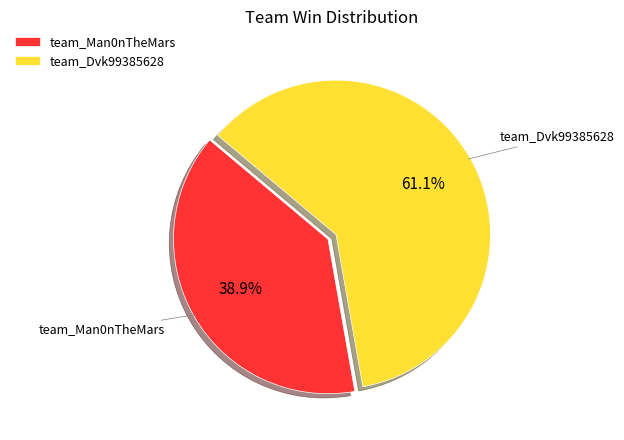

Is it true that team_Dvk99385628 is 61% of the pie?

True